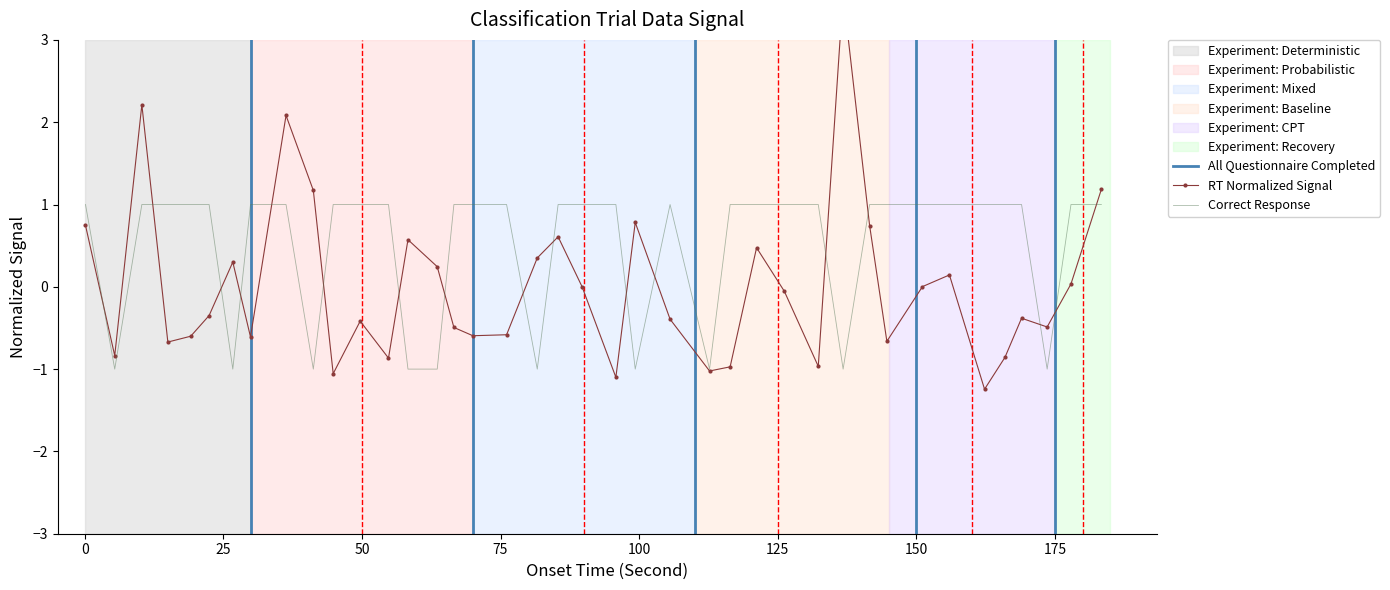

Count the number of categories in the chart.

40